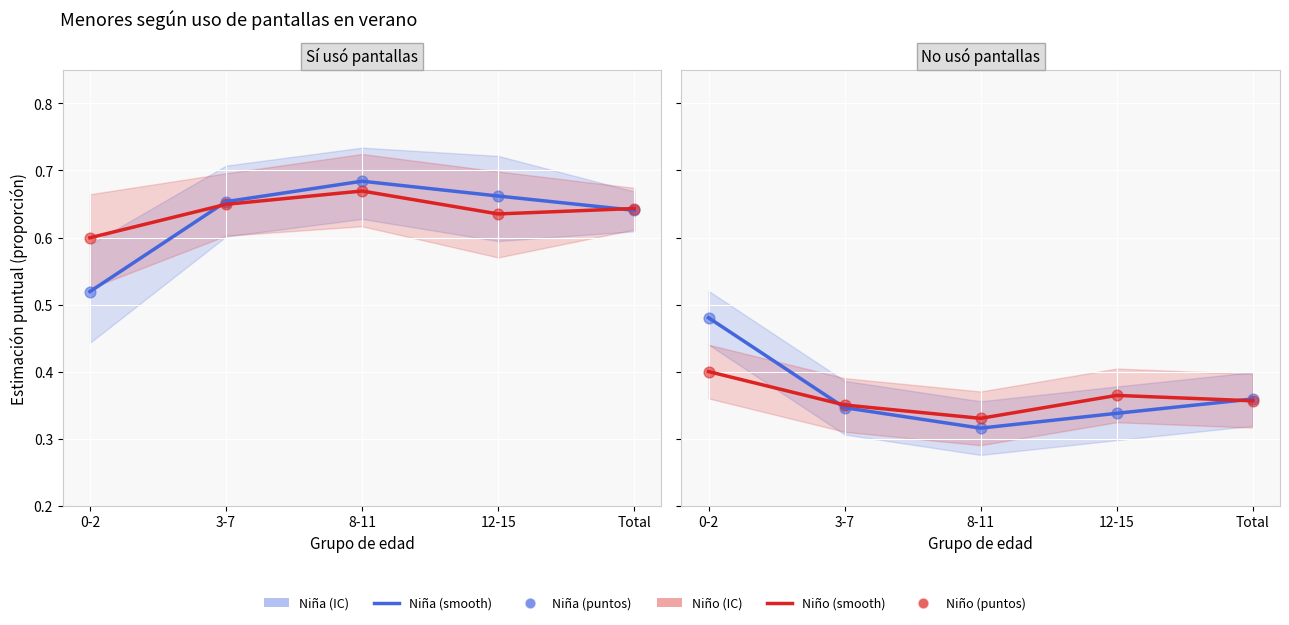

Which series reaches the maximum Y coordinate?

Niña (smooth)